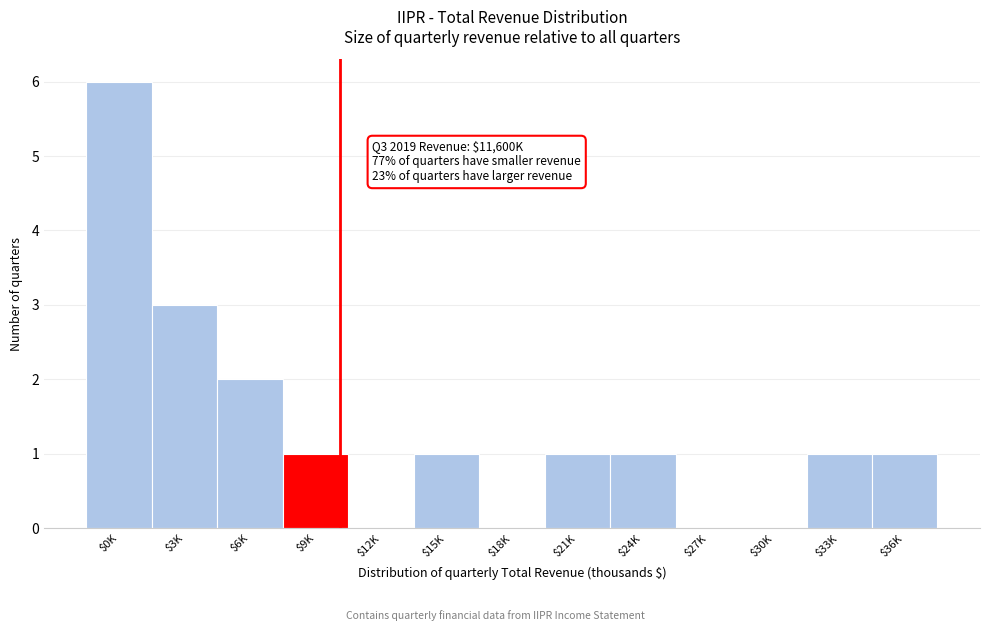

The value at $27K is 3. True or false?

False